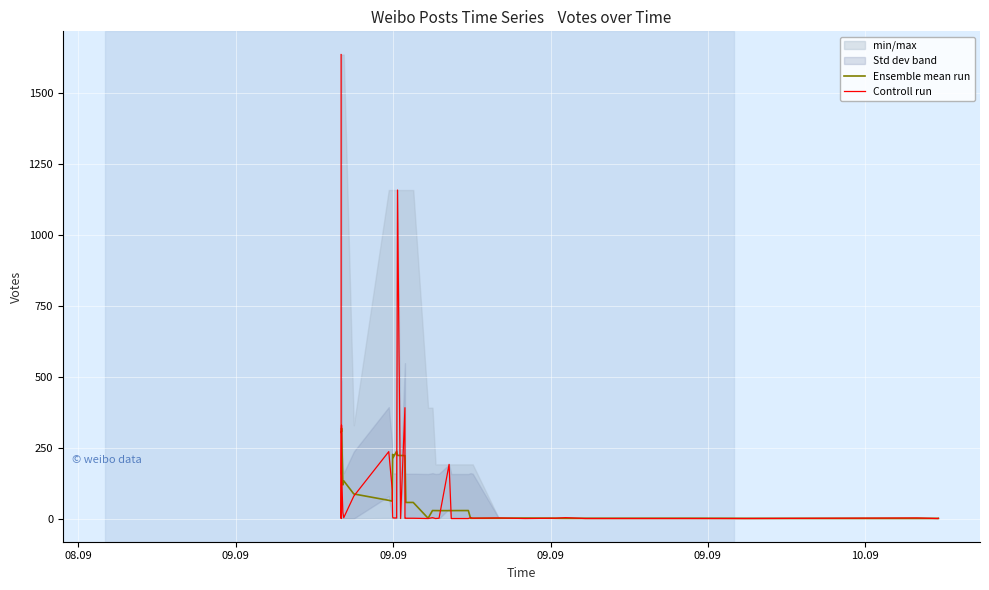

Does the chart display data point markers on the line(s)?

No